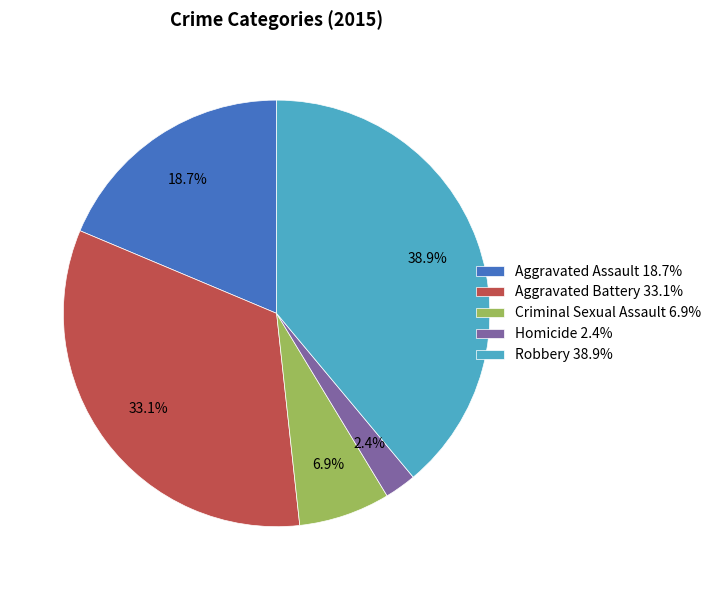

To the nearest percent, what is the average slice percentage?

20%